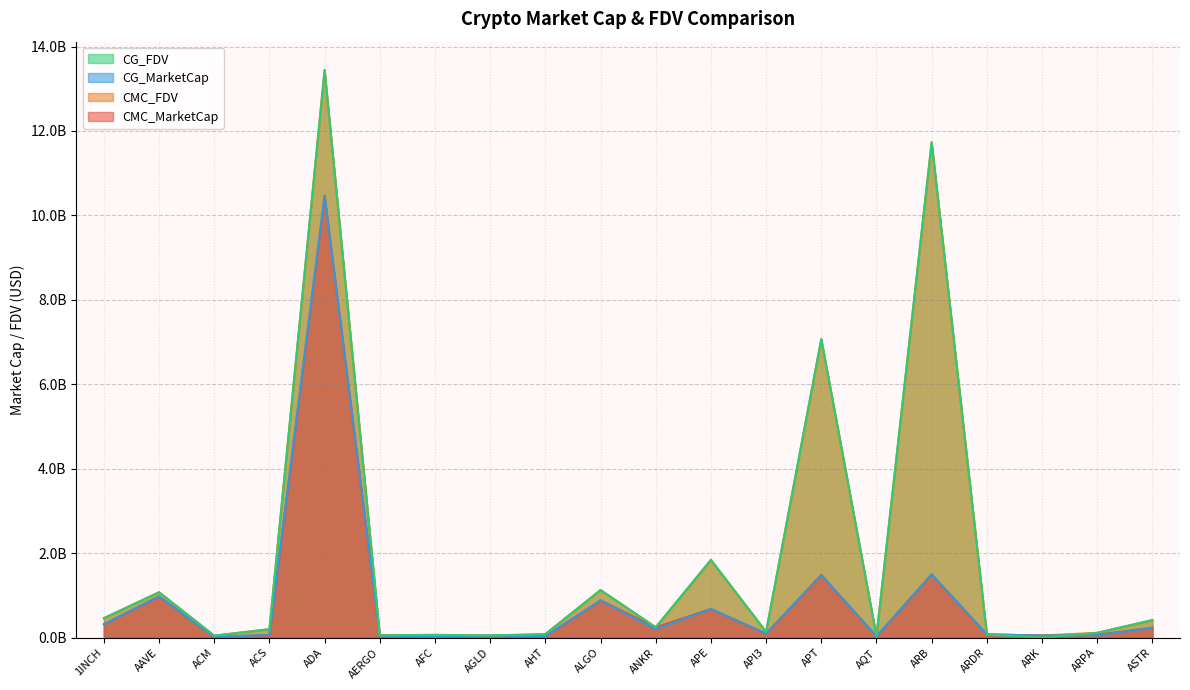

Is it true that CMC_MarketCap equals 0.0 at ACM?

True